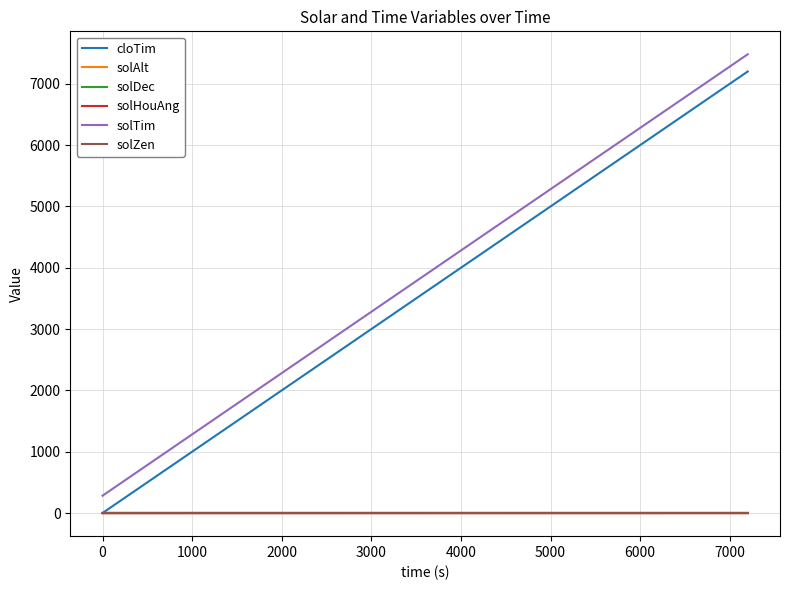

What is the average value of the cloTim series?

3600.0